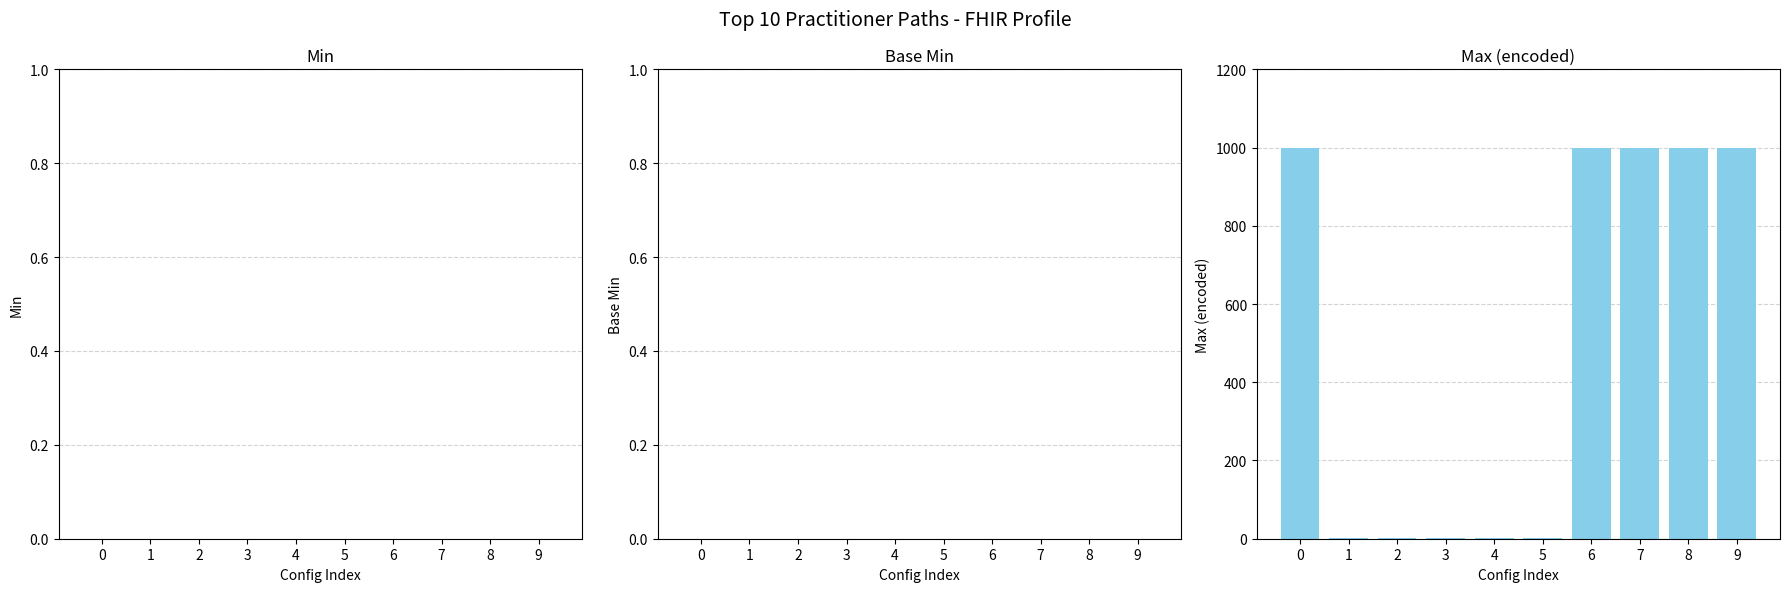

What is the greatest value displayed?

999